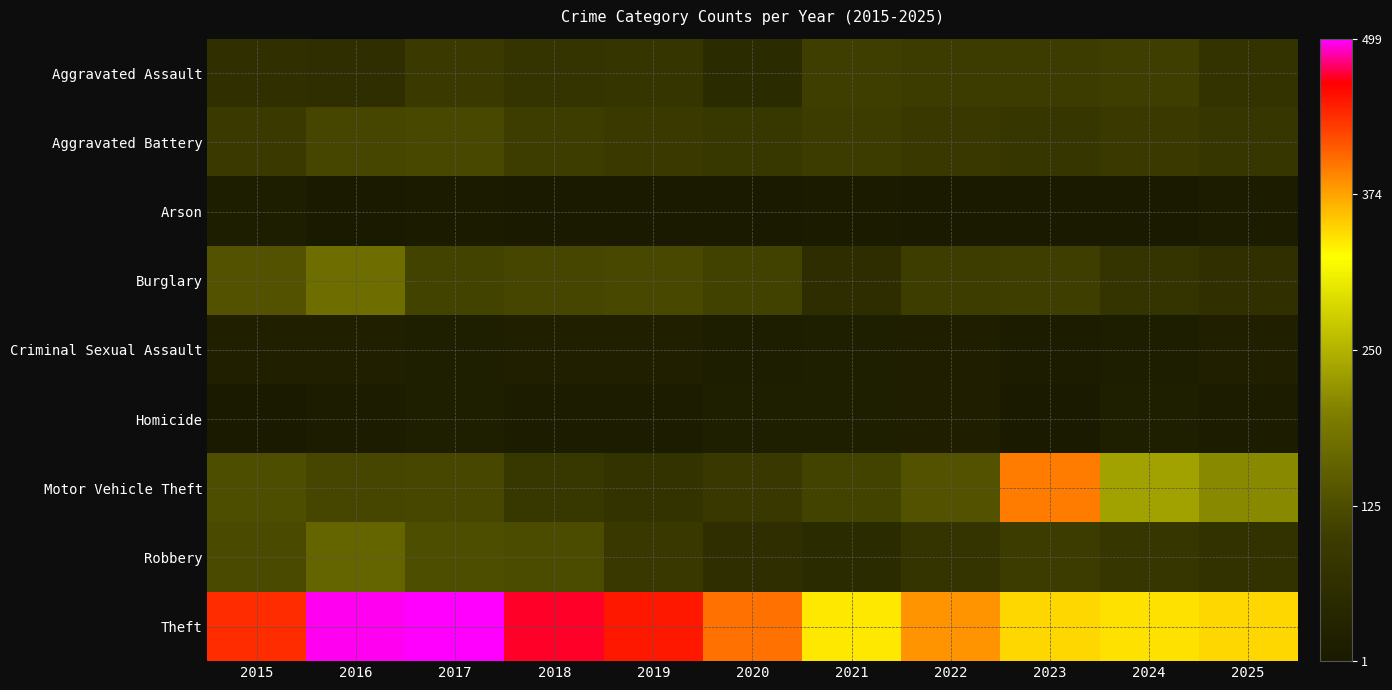

Reading left to right, transcribe all the data shown in this chart.

Aggravated Assault: 2015=62	2016=60	2017=93	2018=77	2019=79	2020=50	2021=103	2022=99	2023=99	2024=103	2025=74
Aggravated Battery: 2015=92	2016=115	2017=119	2018=101	2019=92	2020=86	2021=100	2022=90	2023=84	2024=91	2025=83
Arson: 2015=12	2016=4	2017=5	2018=2	2019=1	2020=2	2021=6	2022=3	2023=3	2024=4	2025=9
Burglary: 2015=132	2016=173	2017=110	2018=115	2019=118	2020=109	2021=58	2022=102	2023=104	2024=75	2025=62
Criminal Sexual Assault: 2015=21	2016=20	2017=15	2018=22	2019=22	2020=11	2021=13	2022=17	2023=7	2024=11	2025=22
Homicide: 2015=3	2016=9	2017=14	2018=7	2019=8	2020=13	2021=14	2022=18	2023=3	2024=13	2025=7
Motor Vehicle Theft: 2015=126	2016=114	2017=116	2018=86	2019=73	2020=87	2021=111	2022=133	2023=395	2024=234	2025=210
Robbery: 2015=120	2016=162	2017=126	2018=125	2019=88	2020=60	2021=53	2022=77	2023=99	2024=82	2025=72
Theft: 2015=438	2016=497	2017=499	2018=469	2019=449	2020=401	2021=336	2022=384	2023=347	2024=340	2025=346